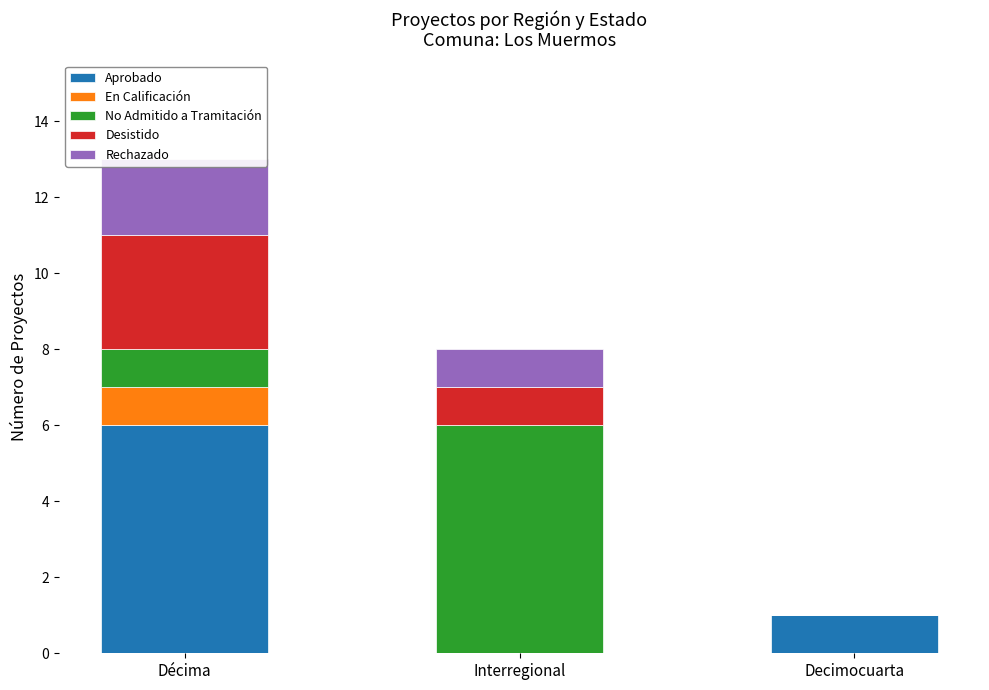

What is the difference between the maximum and minimum values in the Desistido series?

3